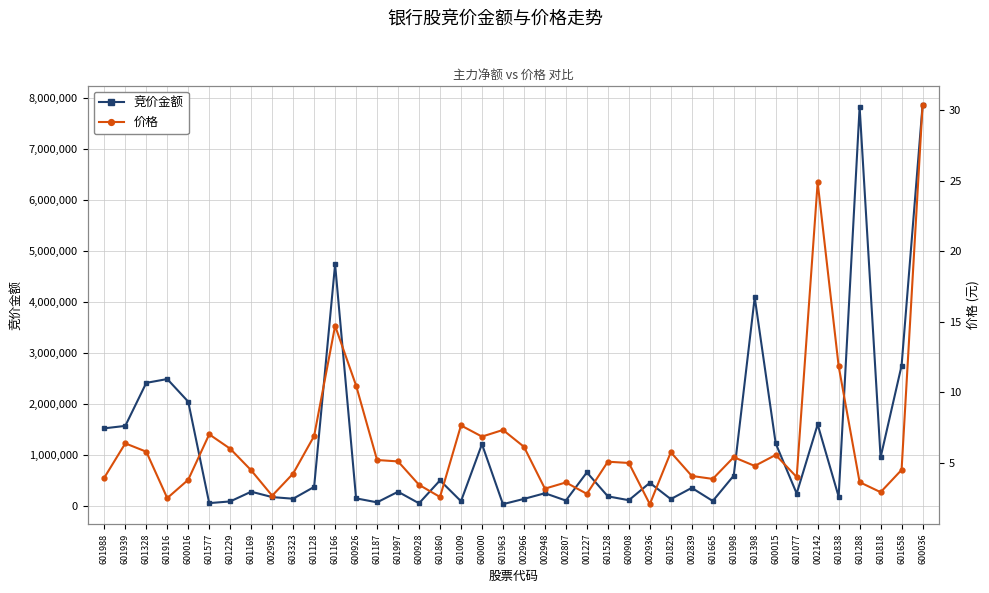

True or false: 竞价金额 and 价格 cross at least once.

False